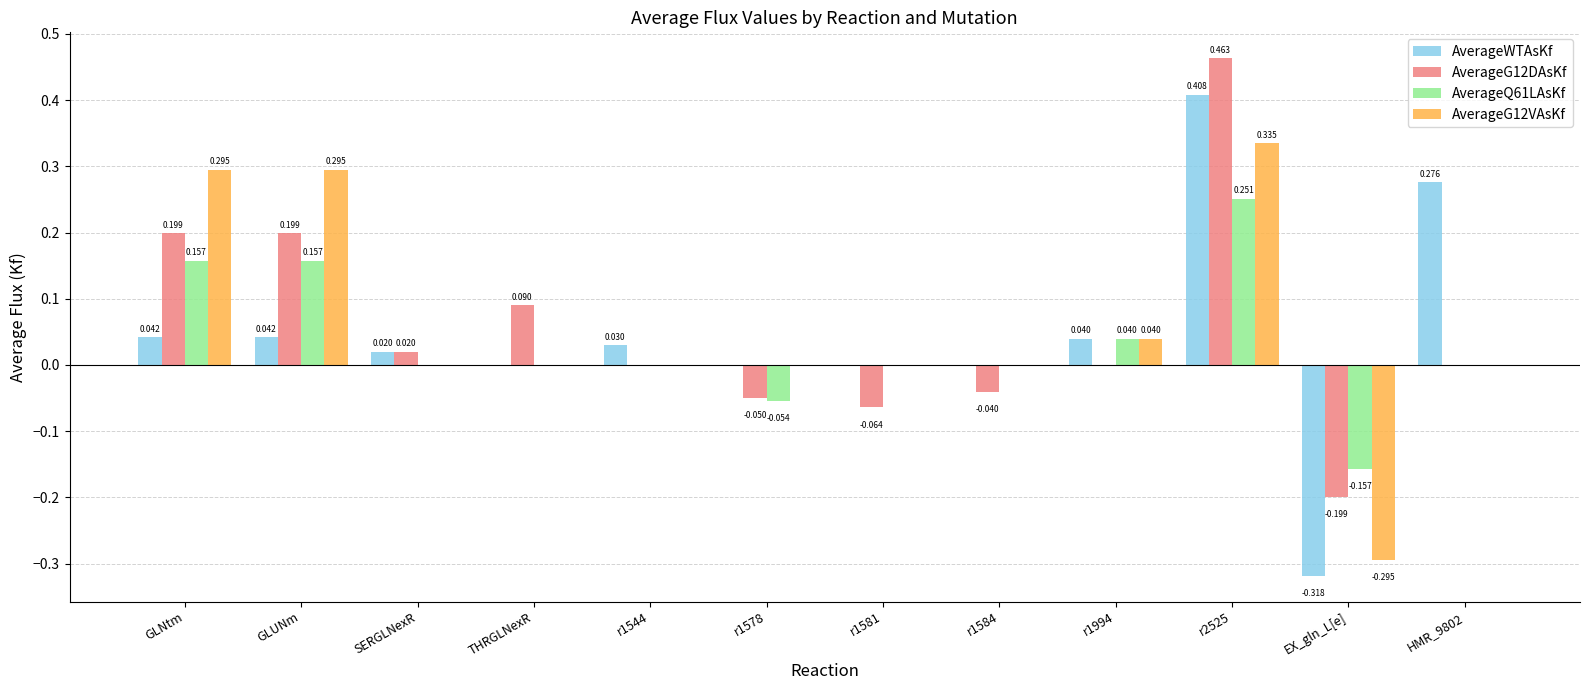

Where does the AverageQ61LAsKf series first go above 0?

GLNtm